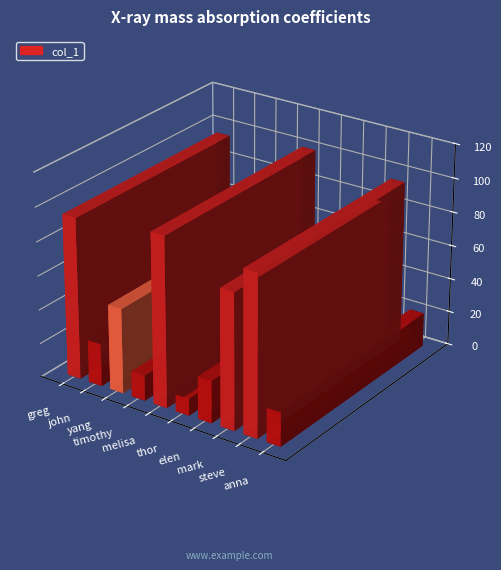

What is the change in value from elen to mark?

+55